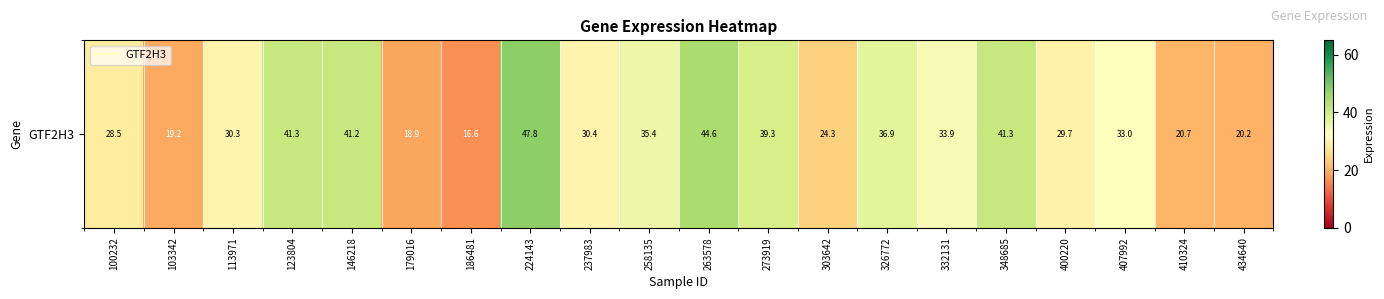

What value does the data have at 123804?

41.3